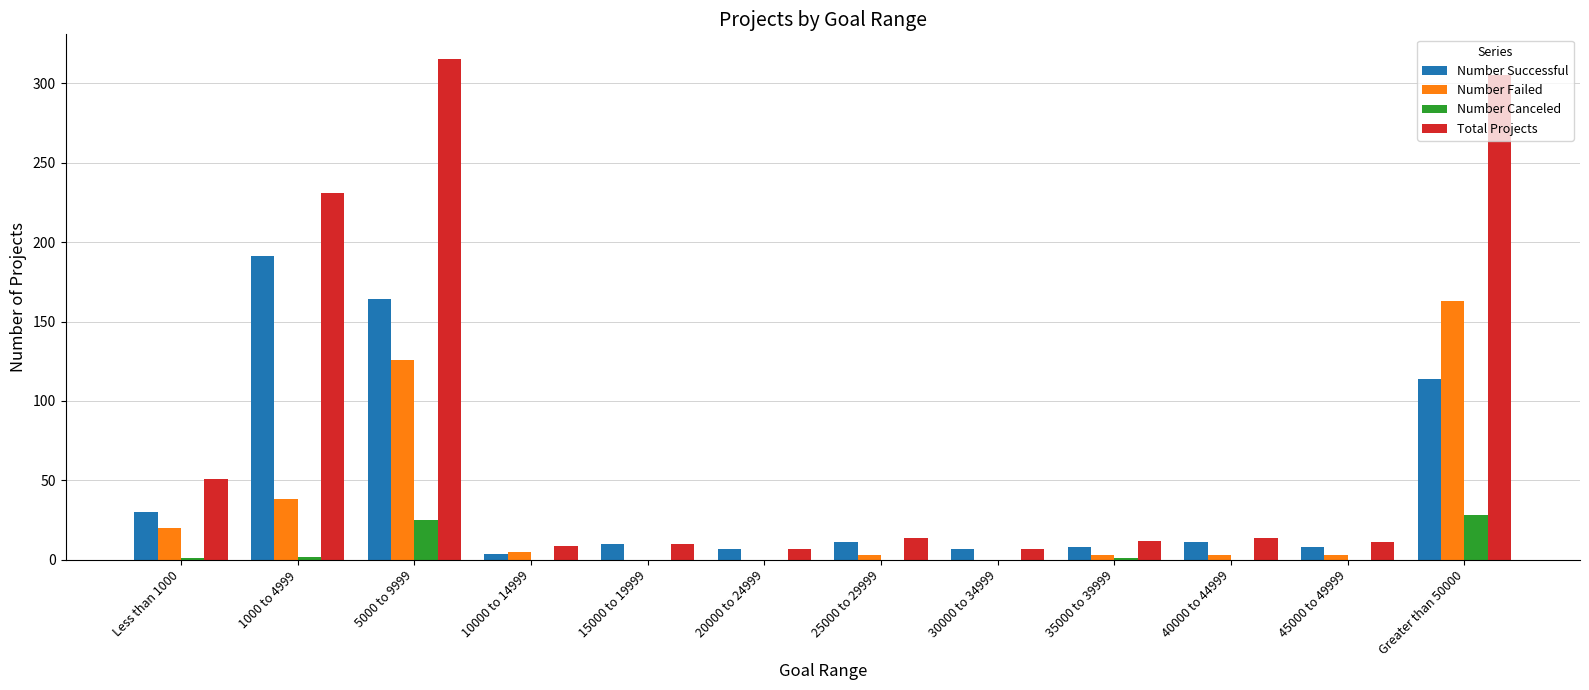

Which category has the highest value across all series?

5000 to 9999